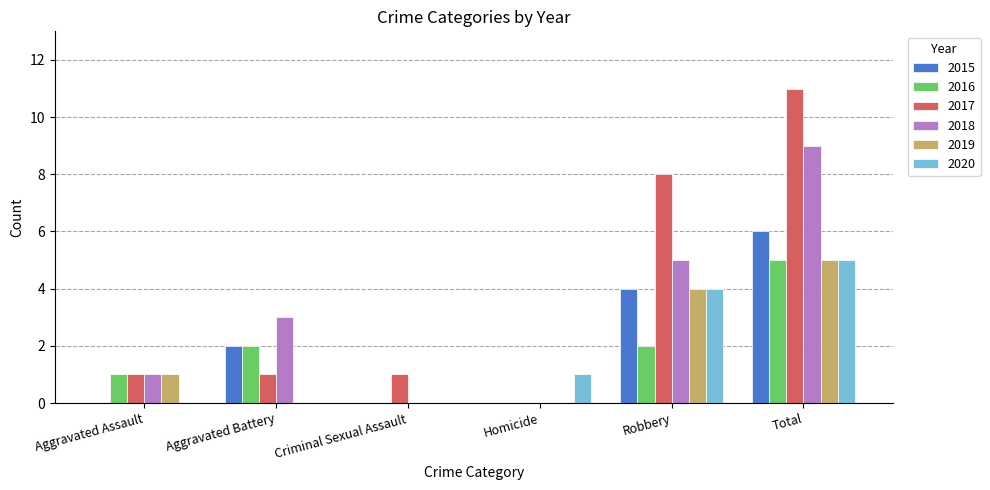

Reading left to right, what are all the values shown in this chart?

2015: 0	2	0	0	4	6
2016: 1	2	0	0	2	5
2017: 1	1	1	0	8	11
2018: 1	3	0	0	5	9
2019: 1	0	0	0	4	5
2020: 0	0	0	1	4	5